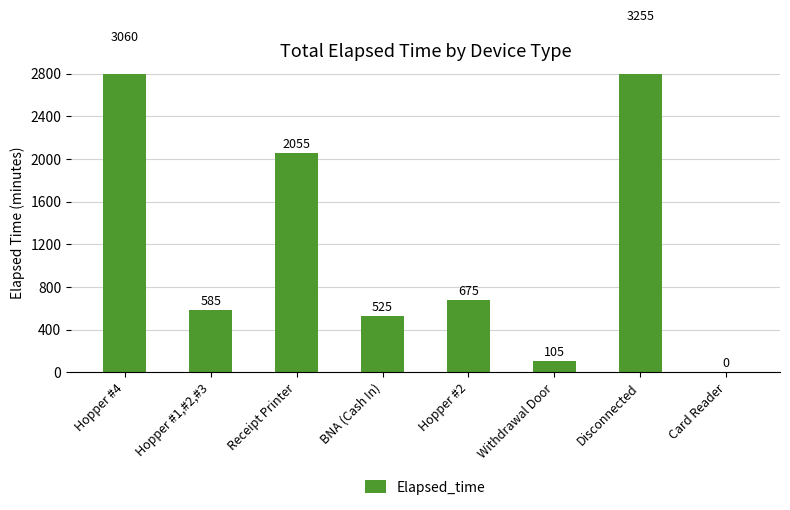

True or false: the data shows 3255 at Disconnected.

True